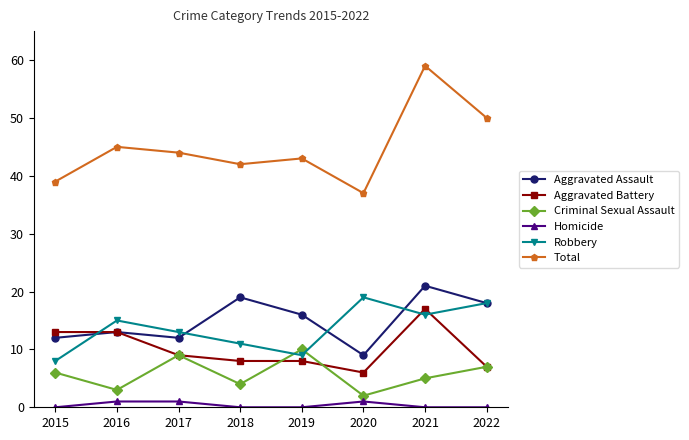

Which category has the highest value across all series?

2021